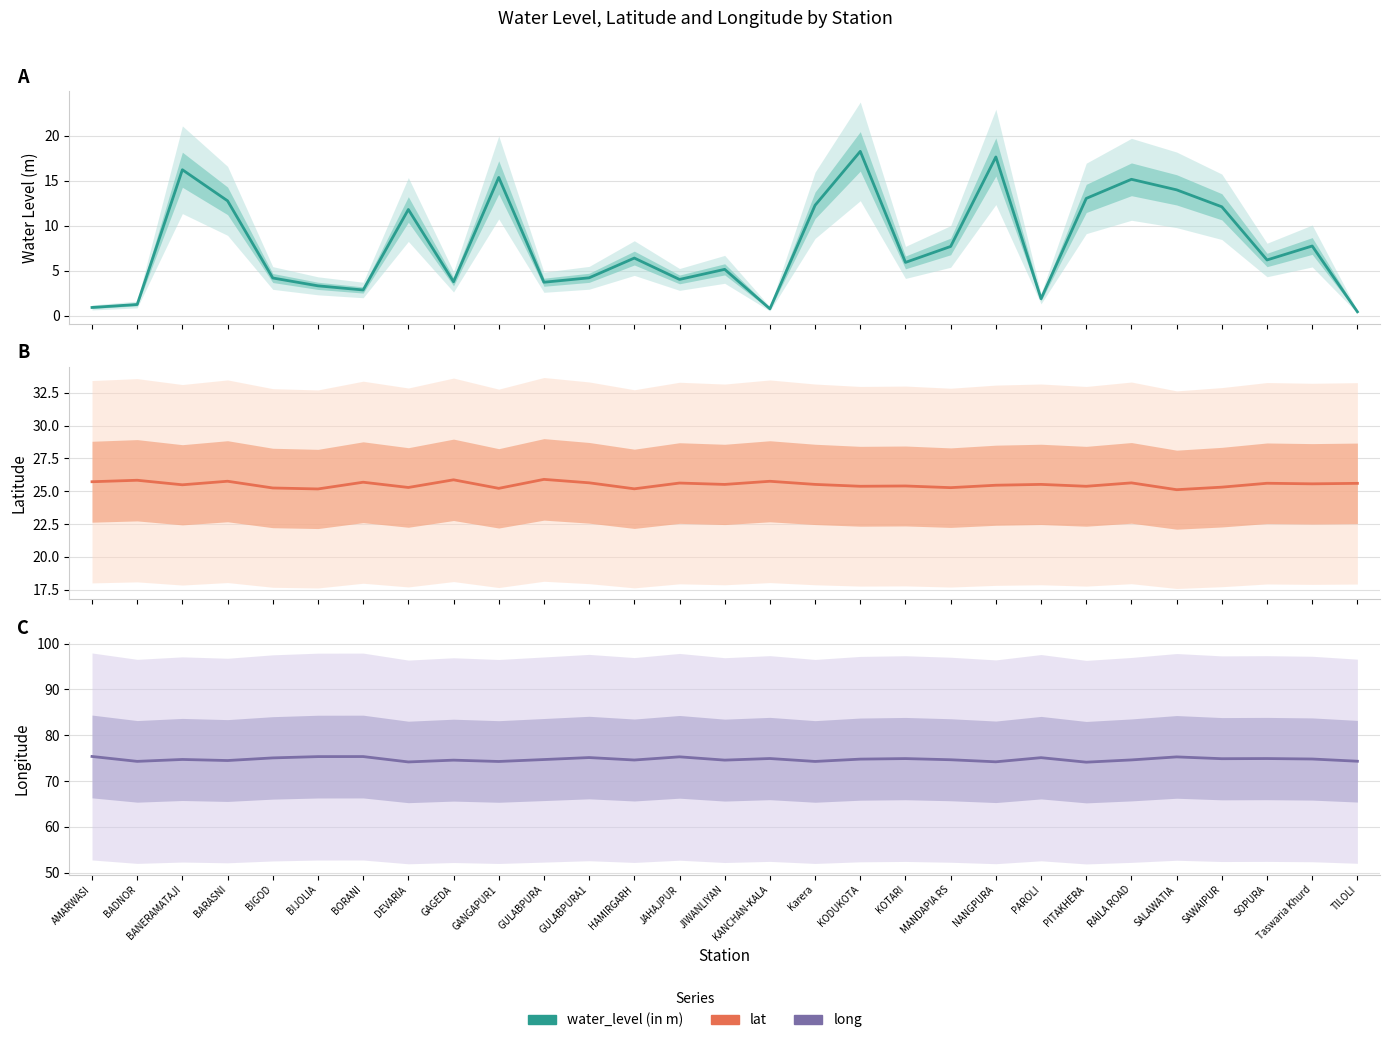

At which category is the sum across all series the highest?

KODUKOTA